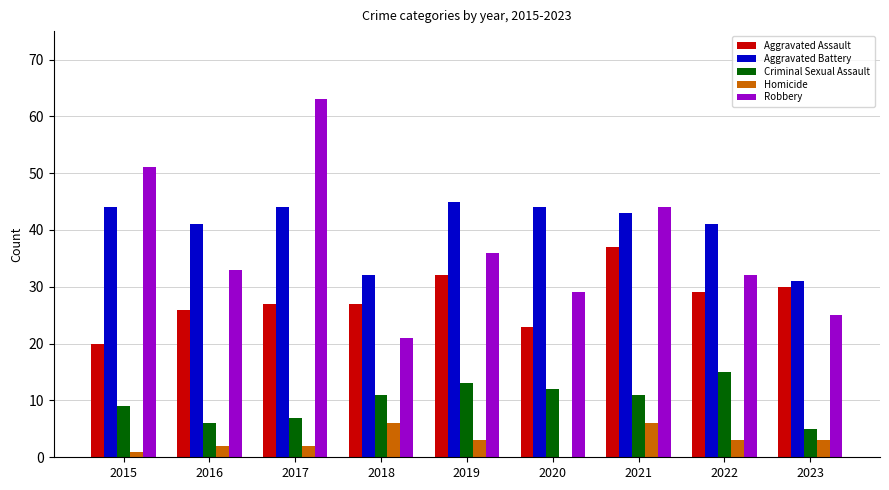

What is the sum of the Homicide values at 2022 and 2016?

5